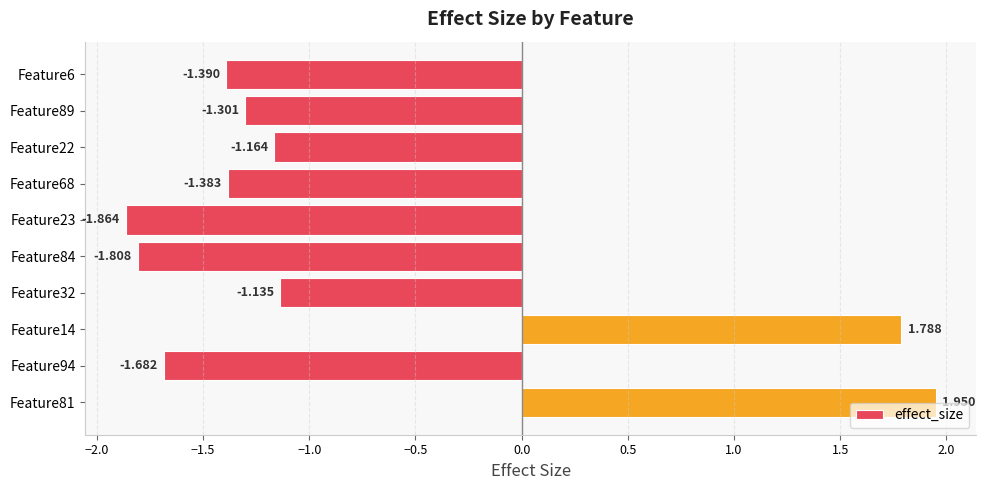

Count the number of categories in the chart.

10